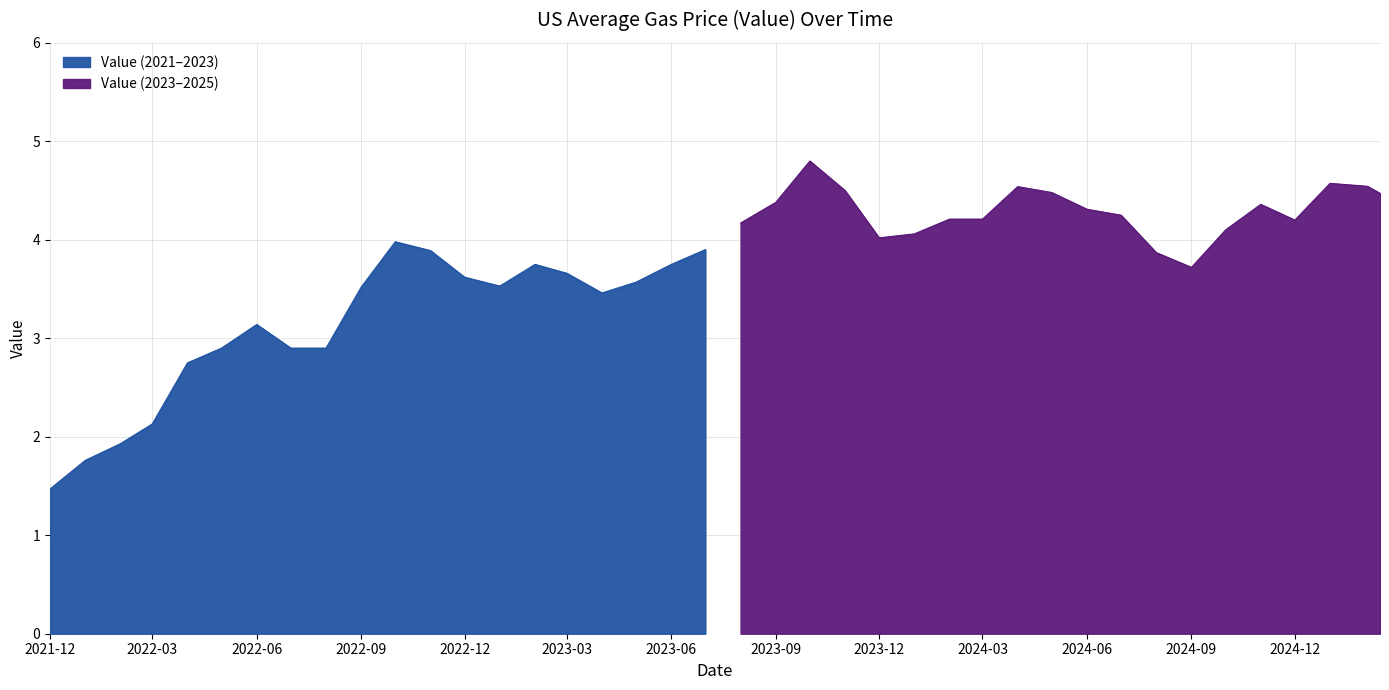

True or false: the data has more than 1 interior local peaks.

True